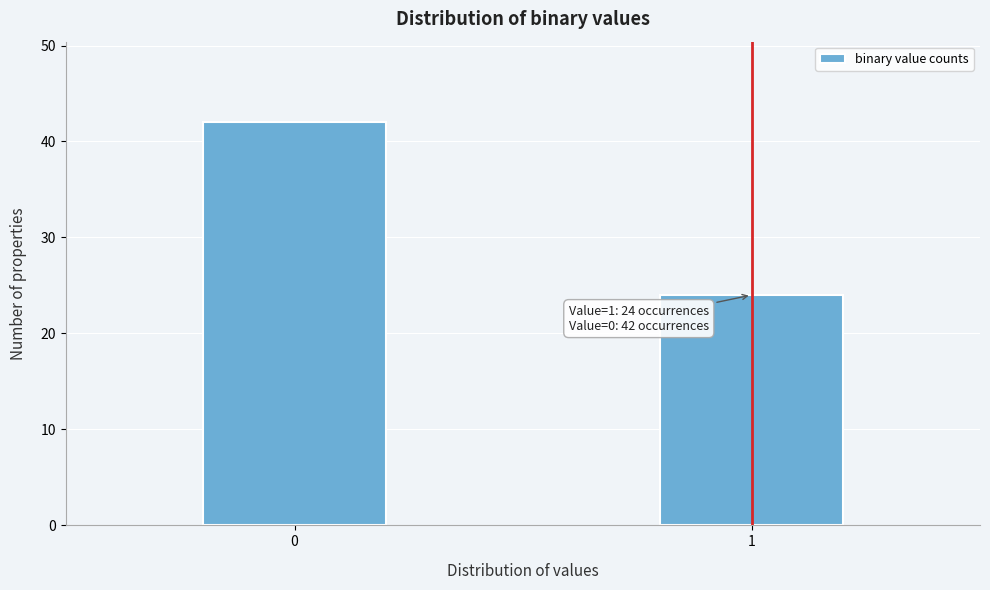

Reading left to right, extract all data points from this chart.

42	24